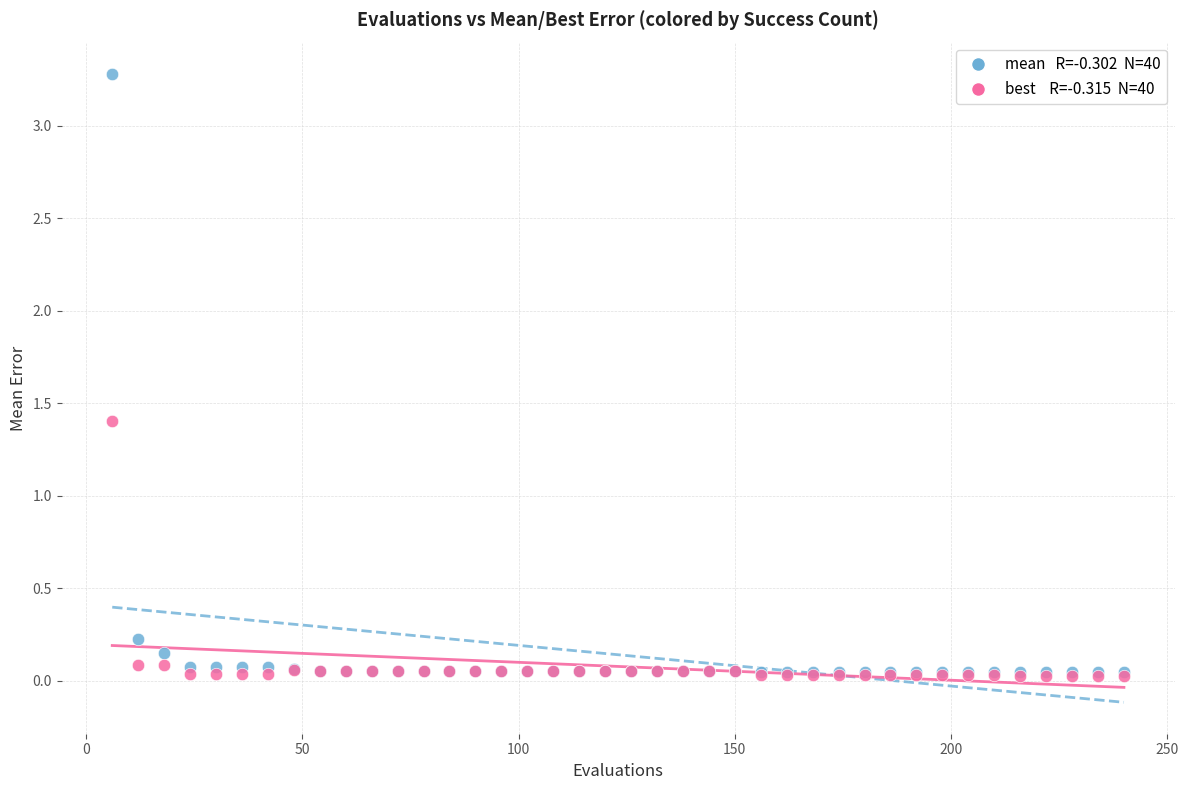

Across all series, what Y value is closest to 1?

1.4